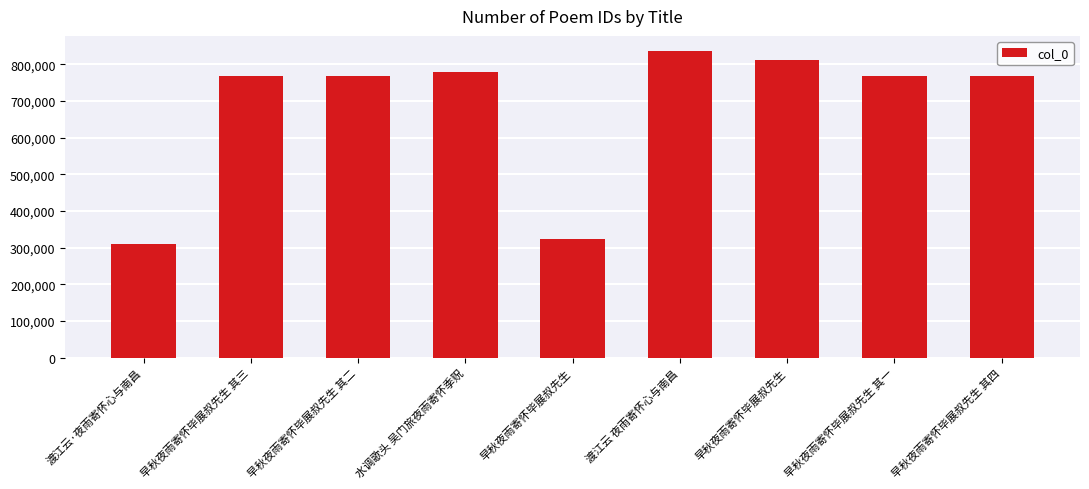

What is the label of the 1st bar from the left?

渡江云·夜雨寄怀心与南昌